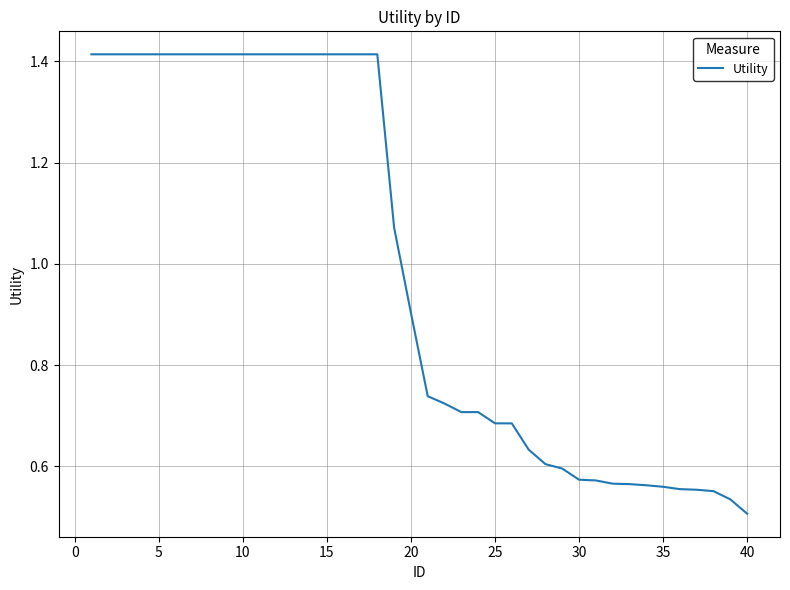

What is the difference between the maximum and minimum values?

0.9